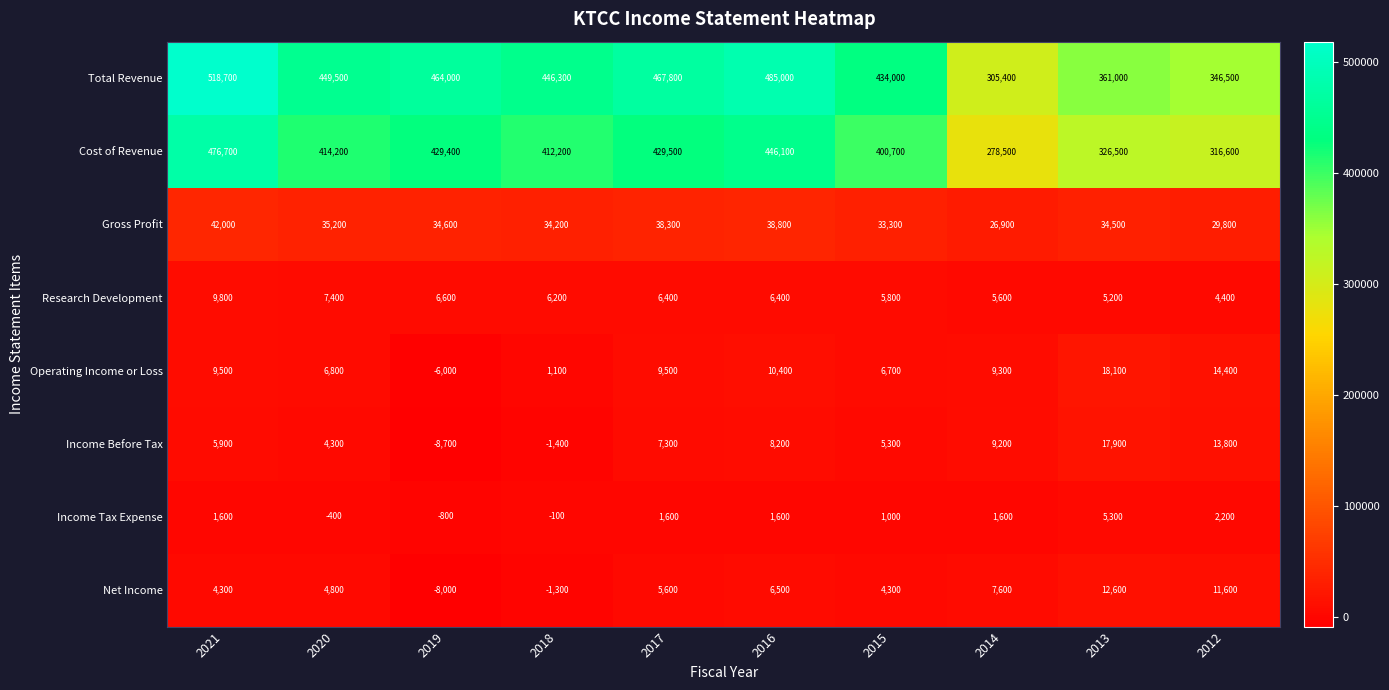

Which label corresponds to the largest value in the chart?

2021